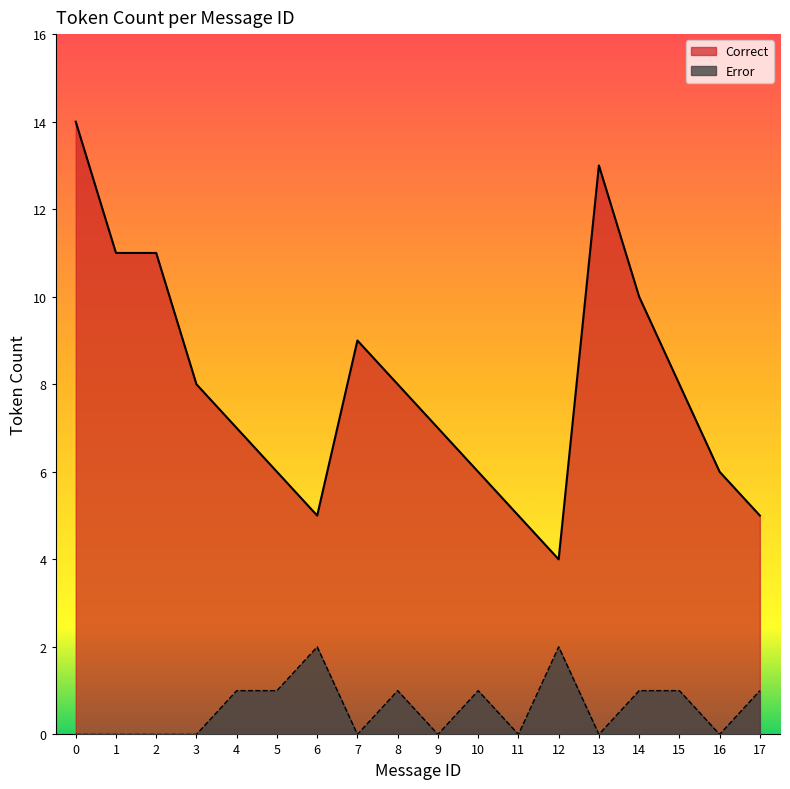

What is the smallest value displayed?

4